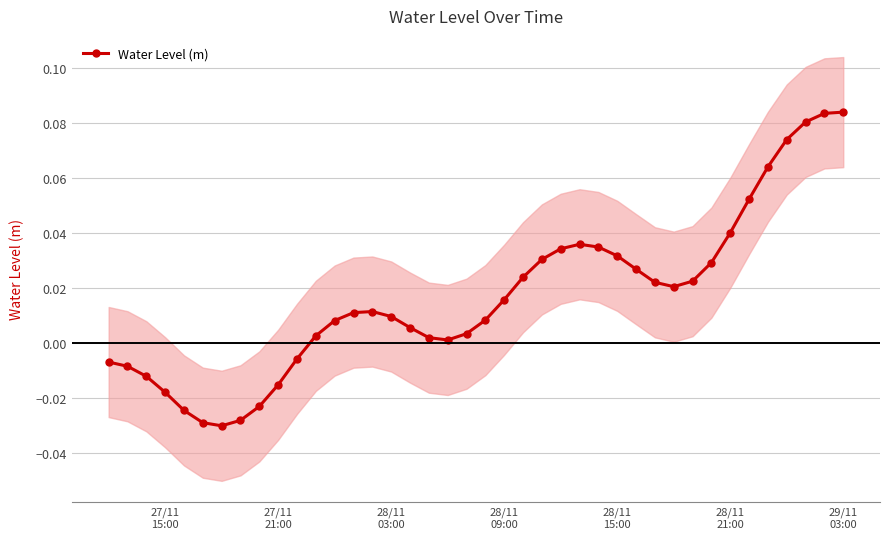

True or false: Water Level (m) has more than 1 points higher than both neighbors.

True